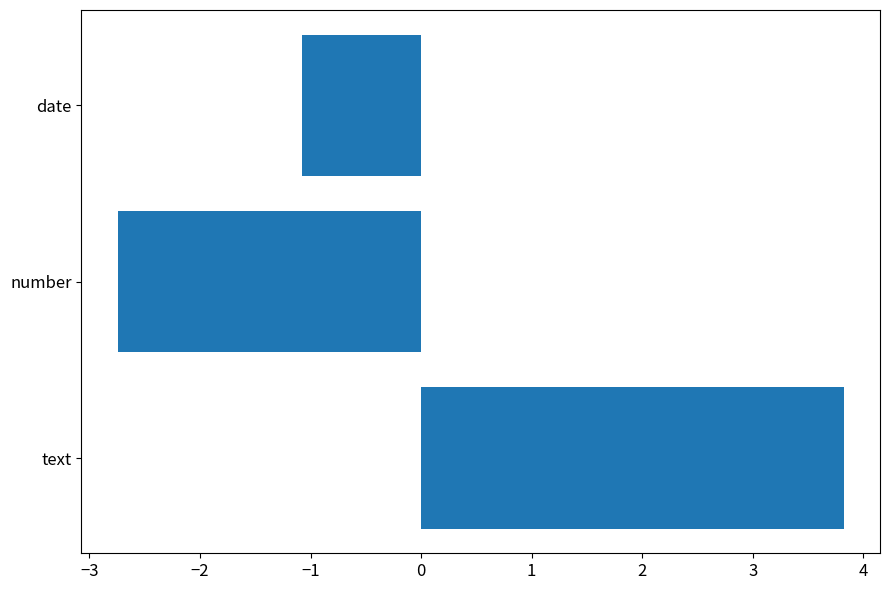

How many values are below -1?

2